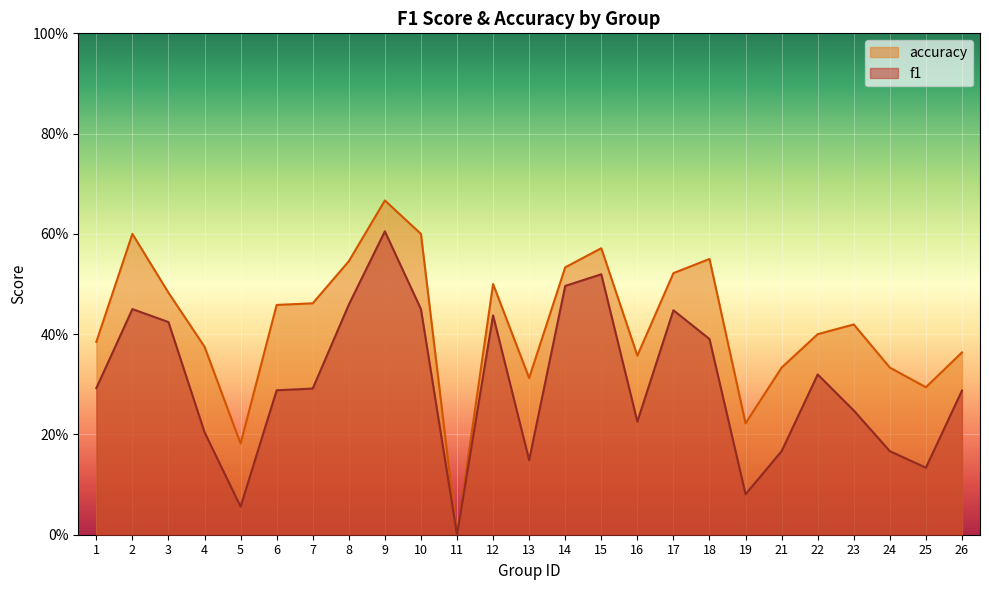

True or false: f1 has a value of 0.5 at 7.

False